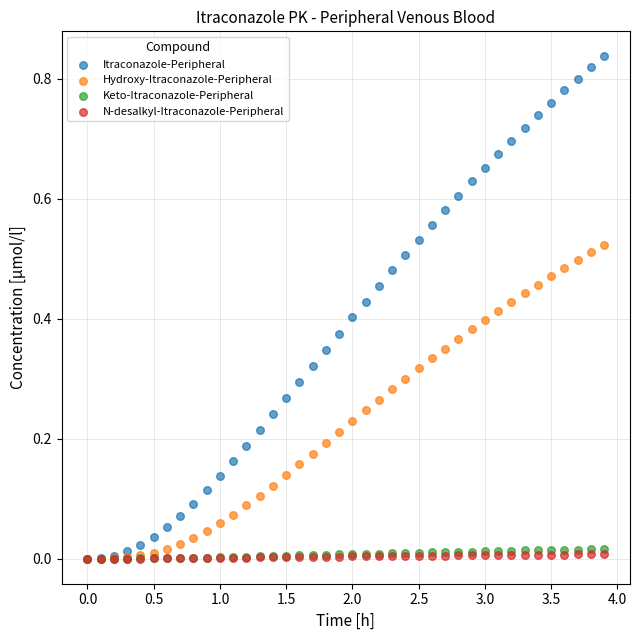

What are all the series names shown in the legend?

Itraconazole-Peripheral, Hydroxy-Itraconazole-Peripheral, Keto-Itraconazole-Peripheral, N-desalkyl-Itraconazole-Peripheral